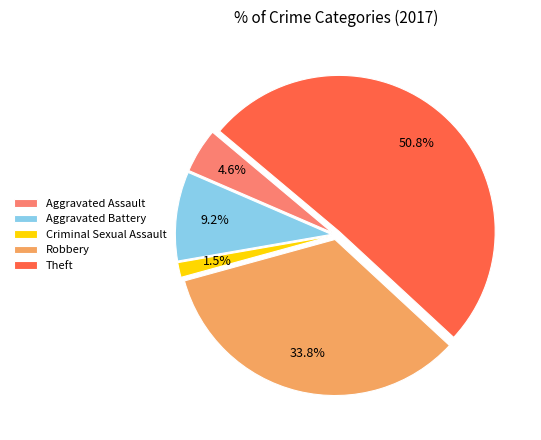

Between Aggravated Battery and Aggravated Assault, which is larger?

Aggravated Battery